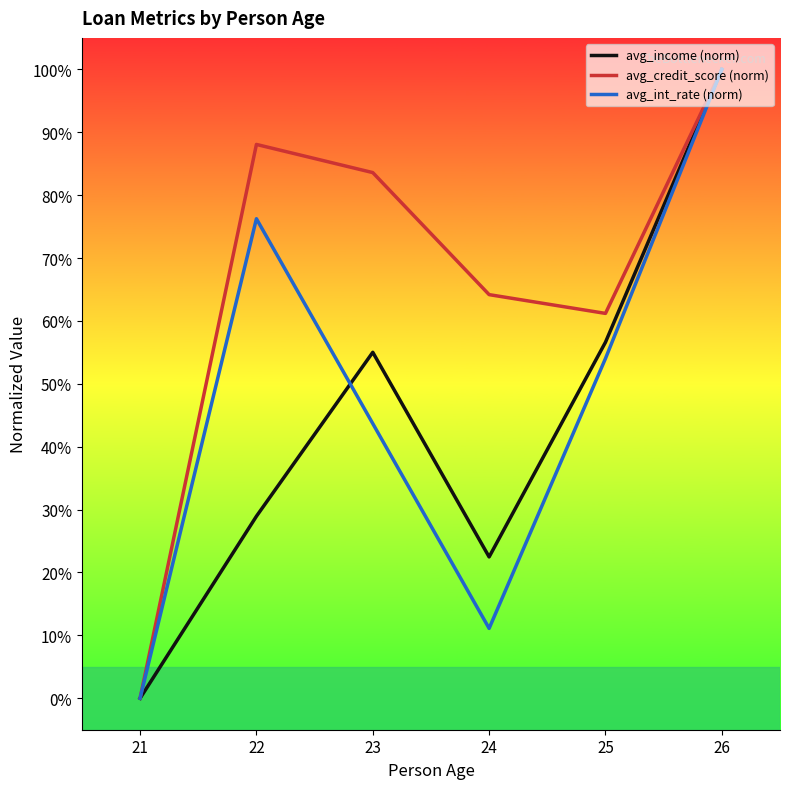

At which label does avg_income (norm) first exceed 55?

23